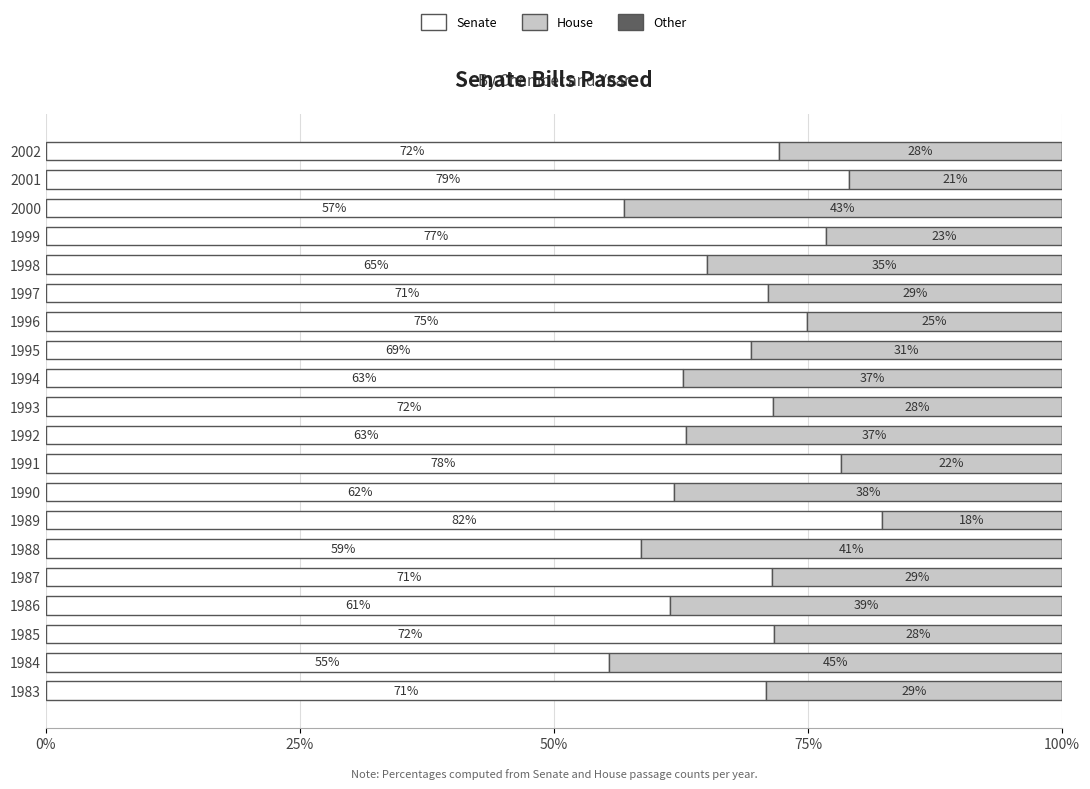

Which category has the highest value in the Senate series?

1989